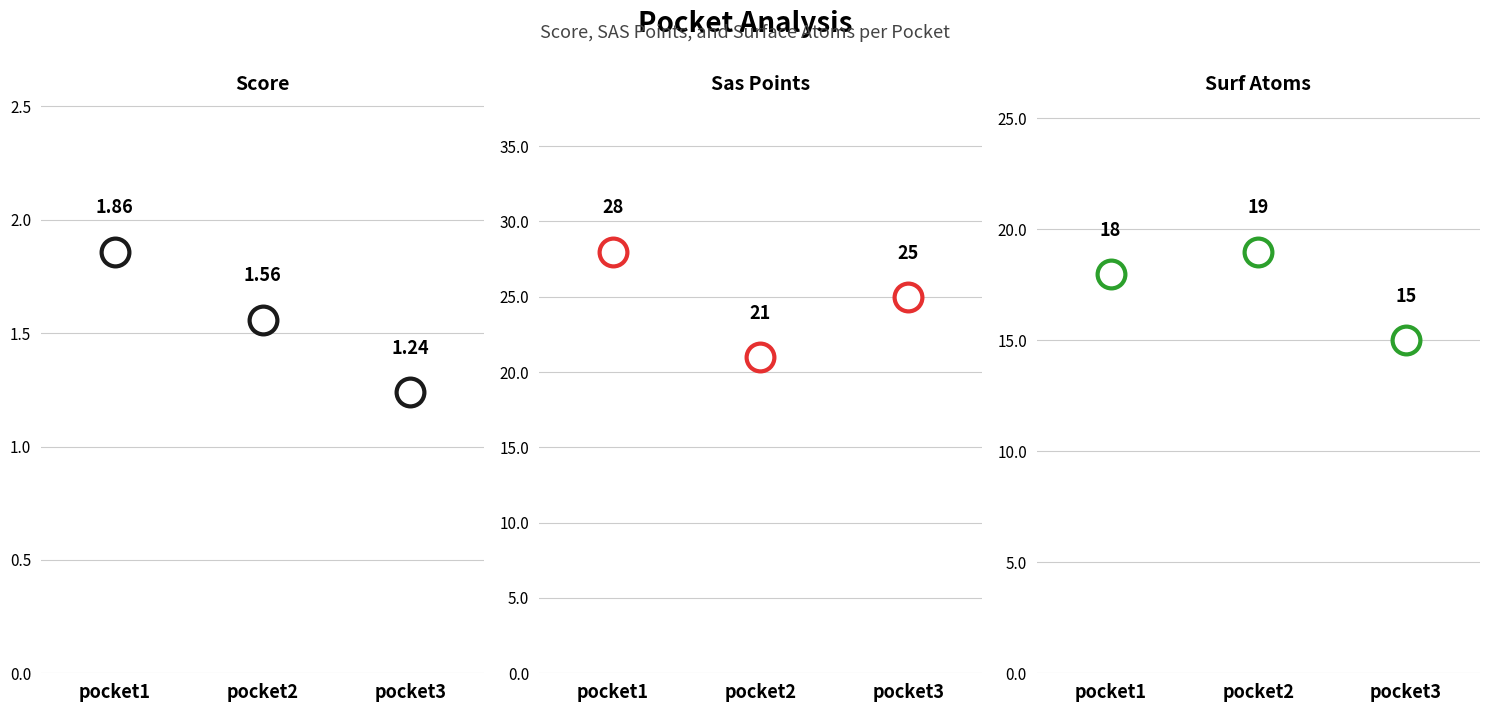

Which series contains the highest Y value?

sas_points